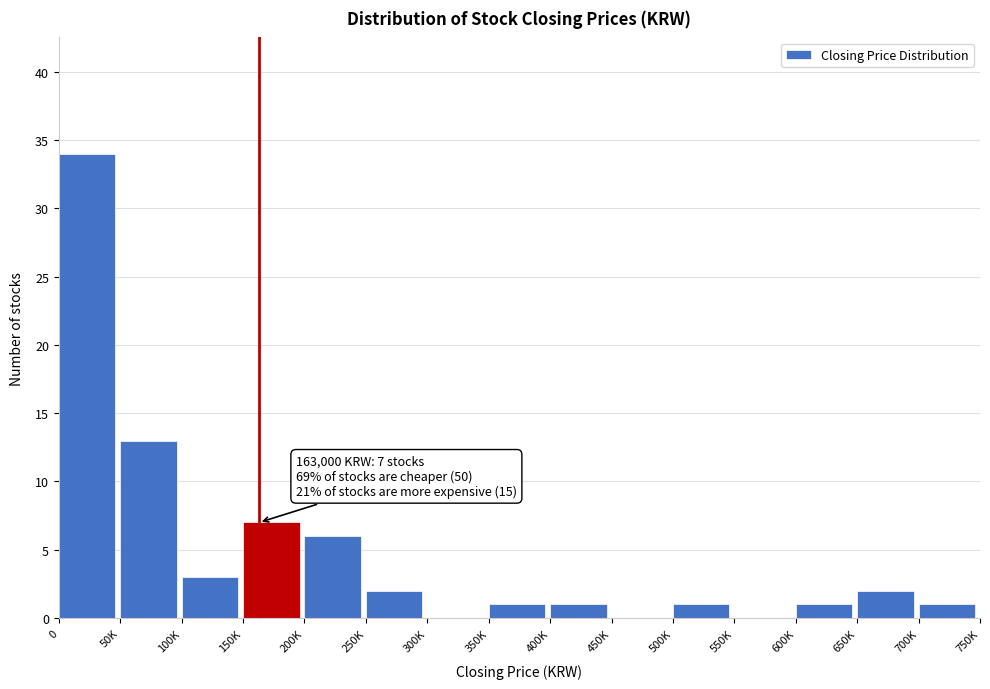

Reading left to right, list all the values displayed in this chart.

0=34	50K=13	100K=3	150K=7	200K=6	250K=2	300K=0	350K=1	400K=1	450K=0	500K=1	550K=0	600K=1	650K=2	700K=1